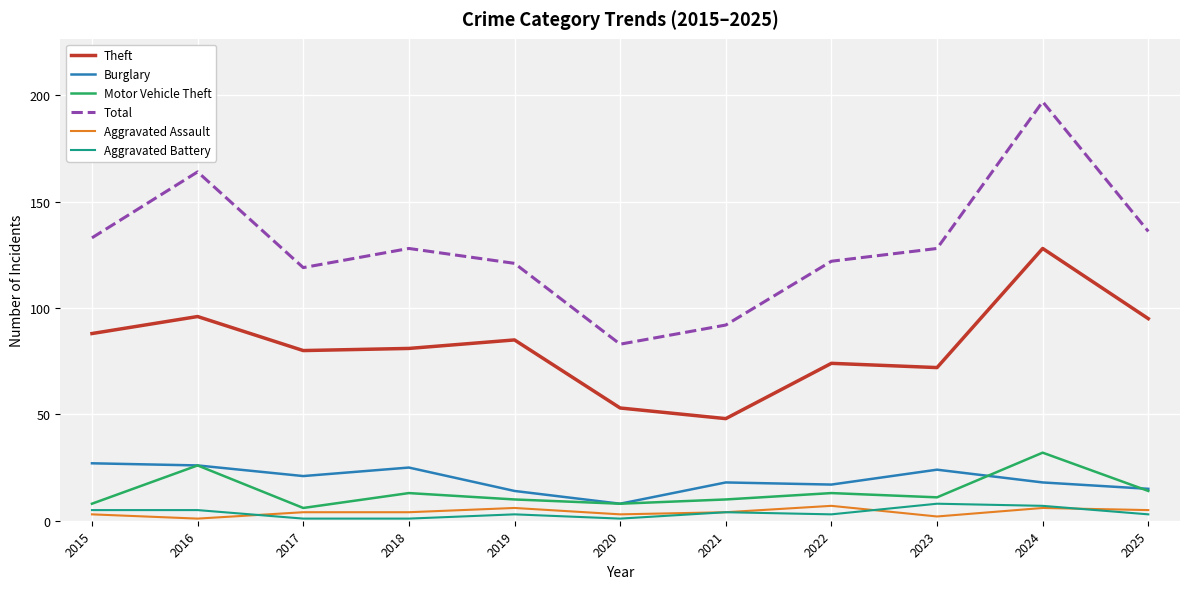

What is the total value across all series at 2018?

252